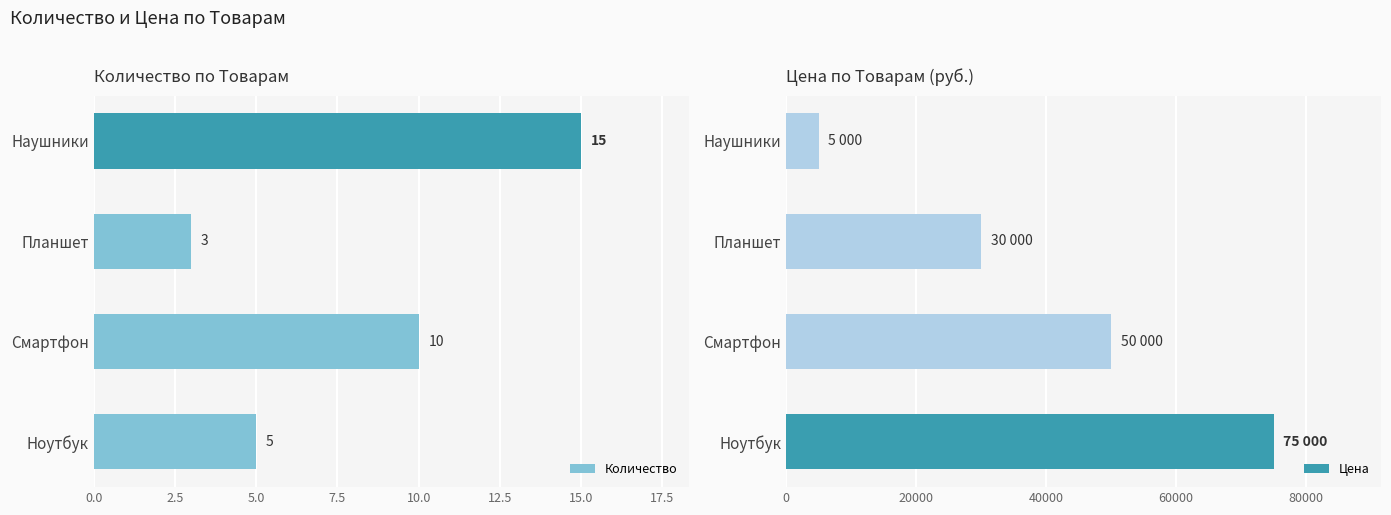

How many data points in Количество are less than 10?

2